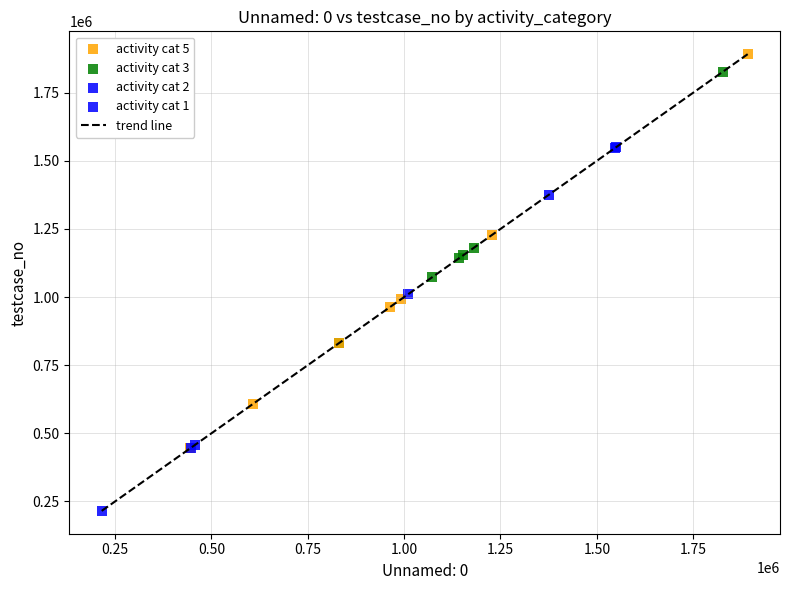

What is the greatest value displayed?

1891473